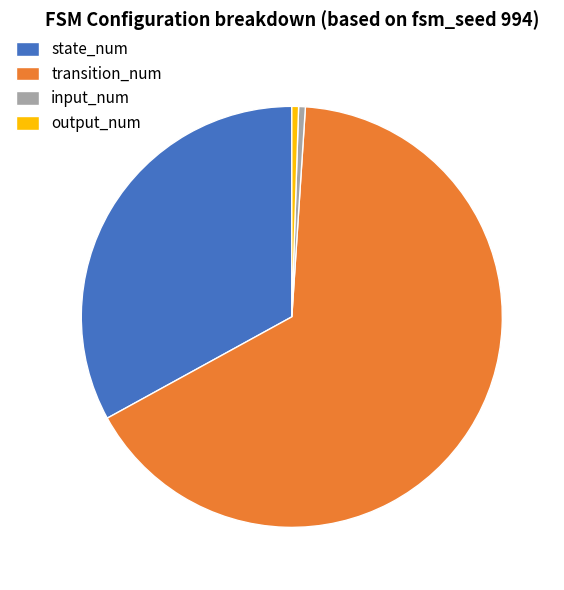

How many segments does this pie chart have?

4